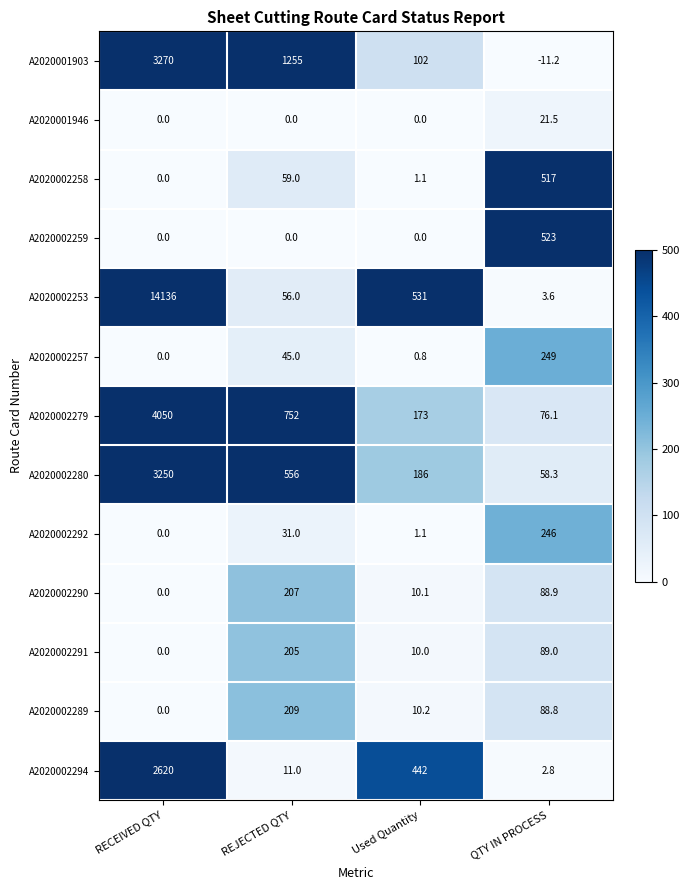

How many data points does each series have?

4